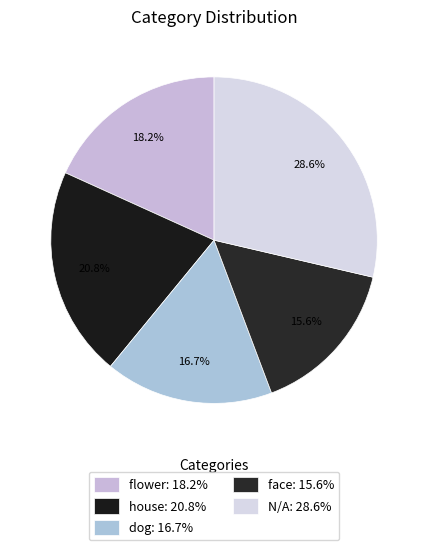

To the nearest percent, what is the combined percentage of flower and house?

39%